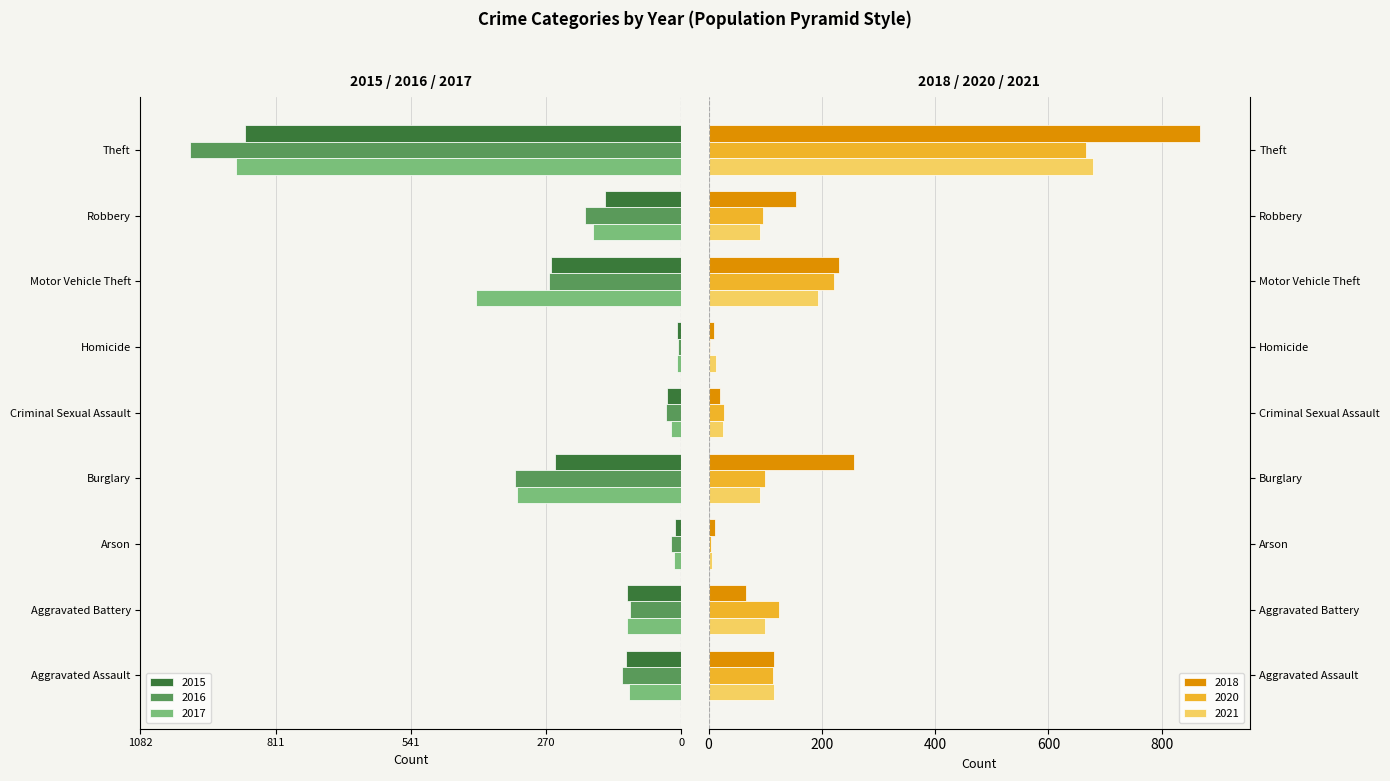

Reading left to right, transcribe all the data shown in this chart.

2015: Aggravated Assault=-110	Aggravated Battery=-108	Arson=-13	Burglary=-254	Criminal Sexual Assault=-28	Homicide=-9	Motor Vehicle Theft=-261	Robbery=-154	Theft=-874
2016: Aggravated Assault=-118	Aggravated Battery=-102	Arson=-20	Burglary=-333	Criminal Sexual Assault=-30	Homicide=-7	Motor Vehicle Theft=-265	Robbery=-194	Theft=-984
2017: Aggravated Assault=-105	Aggravated Battery=-108	Arson=-14	Burglary=-329	Criminal Sexual Assault=-21	Homicide=-8	Motor Vehicle Theft=-411	Robbery=-178	Theft=-892
2018: Aggravated Assault=115	Aggravated Battery=67	Arson=12	Burglary=257	Criminal Sexual Assault=21	Homicide=10	Motor Vehicle Theft=231	Robbery=155	Theft=868
2020: Aggravated Assault=113	Aggravated Battery=125	Arson=4	Burglary=100	Criminal Sexual Assault=28	Homicide=2	Motor Vehicle Theft=221	Robbery=97	Theft=666
2021: Aggravated Assault=115	Aggravated Battery=100	Arson=6	Burglary=90	Criminal Sexual Assault=26	Homicide=13	Motor Vehicle Theft=193	Robbery=91	Theft=678